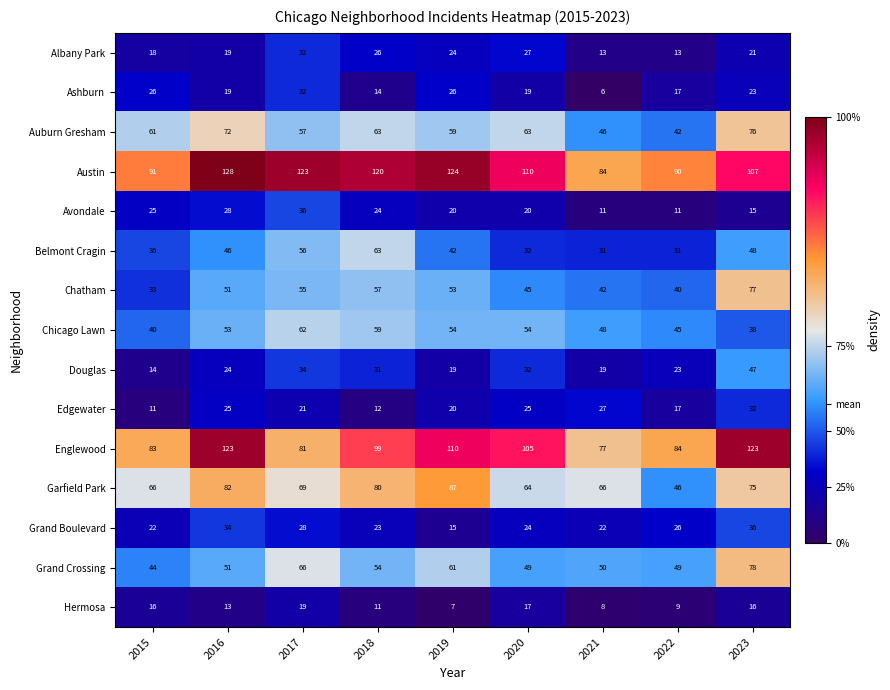

What is the maximum value shown in the chart?

128